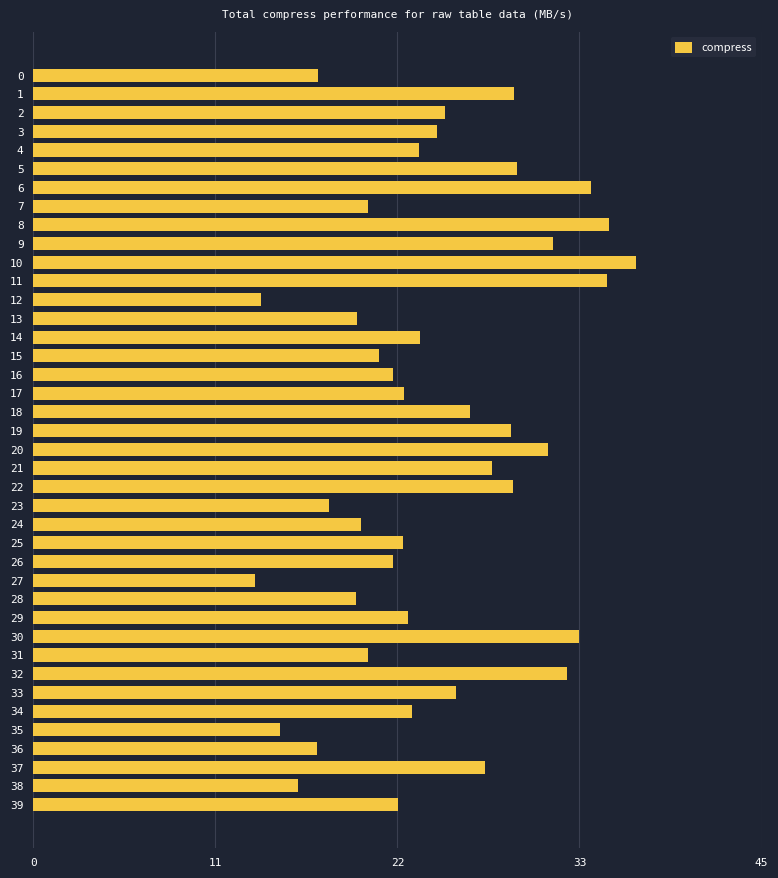

Does the chart contain any negative values?

No